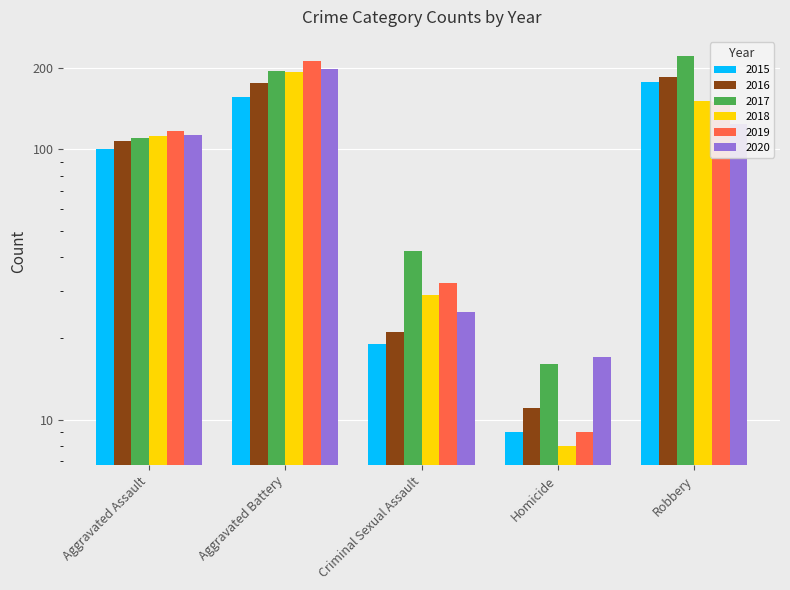

What is the difference between the 2016 values at Aggravated Battery and Robbery?

9